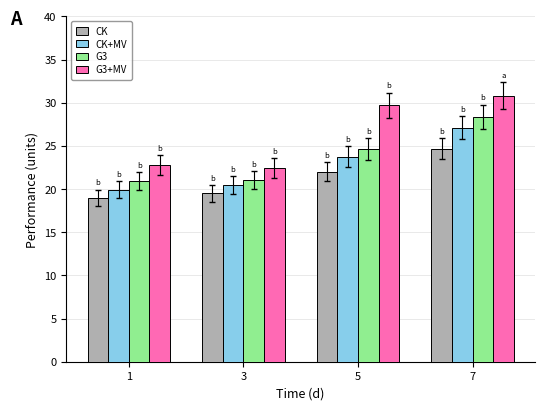

Is it true that CK equals 22.0 at 5?

True